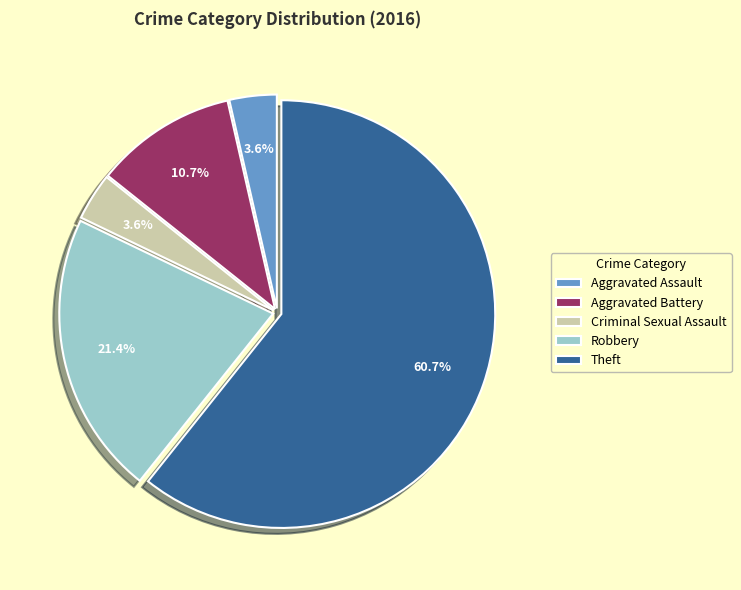

What is the largest slice in the pie chart?

Theft